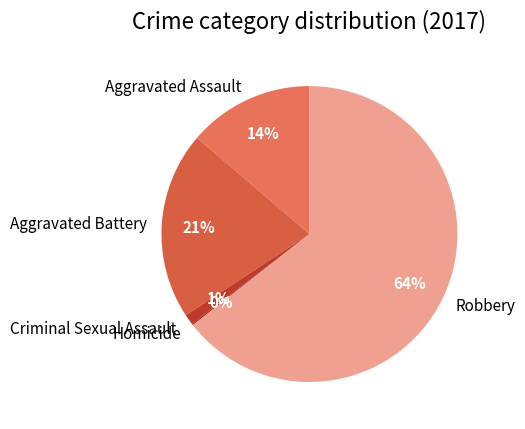

What percentage is the Aggravated Battery slice, to the nearest percent?

21%